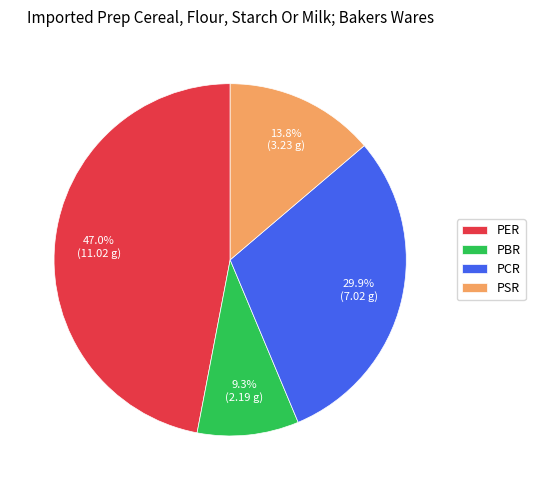

Approximately how many times larger is the value at PSR compared to PBR?

1.5